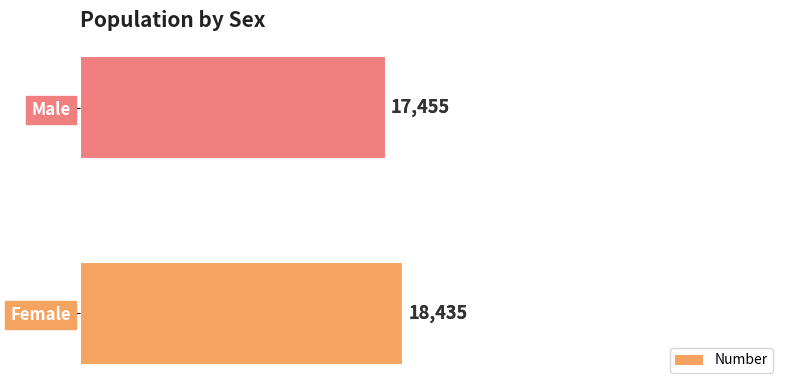

What is the difference between the values at Female and Male?

980